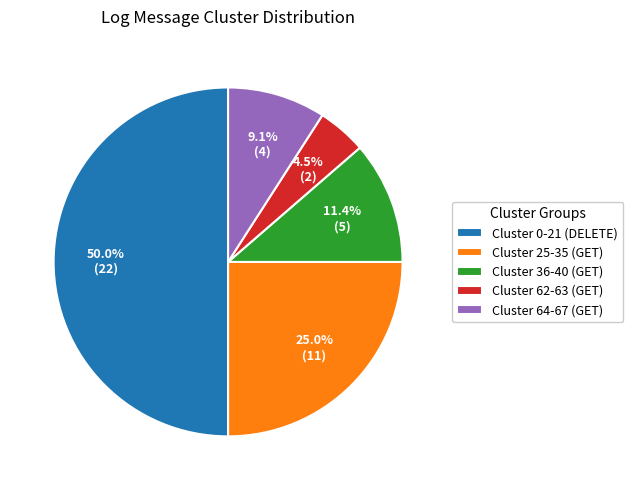

Rank the categories by value from highest to lowest.

Cluster 0-21 (DELETE), Cluster 25-35 (GET), Cluster 36-40 (GET), Cluster 64-67 (GET), Cluster 62-63 (GET)